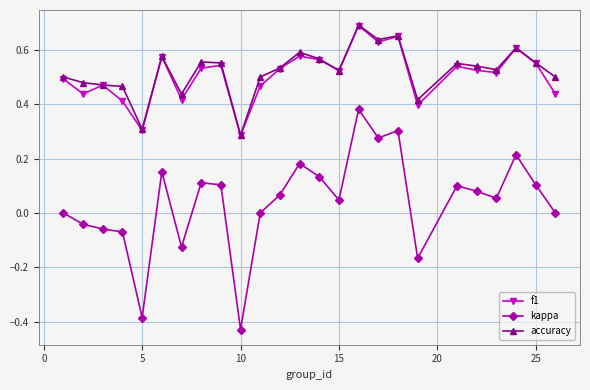

True or false: f1 and kappa intersect in this chart.

False